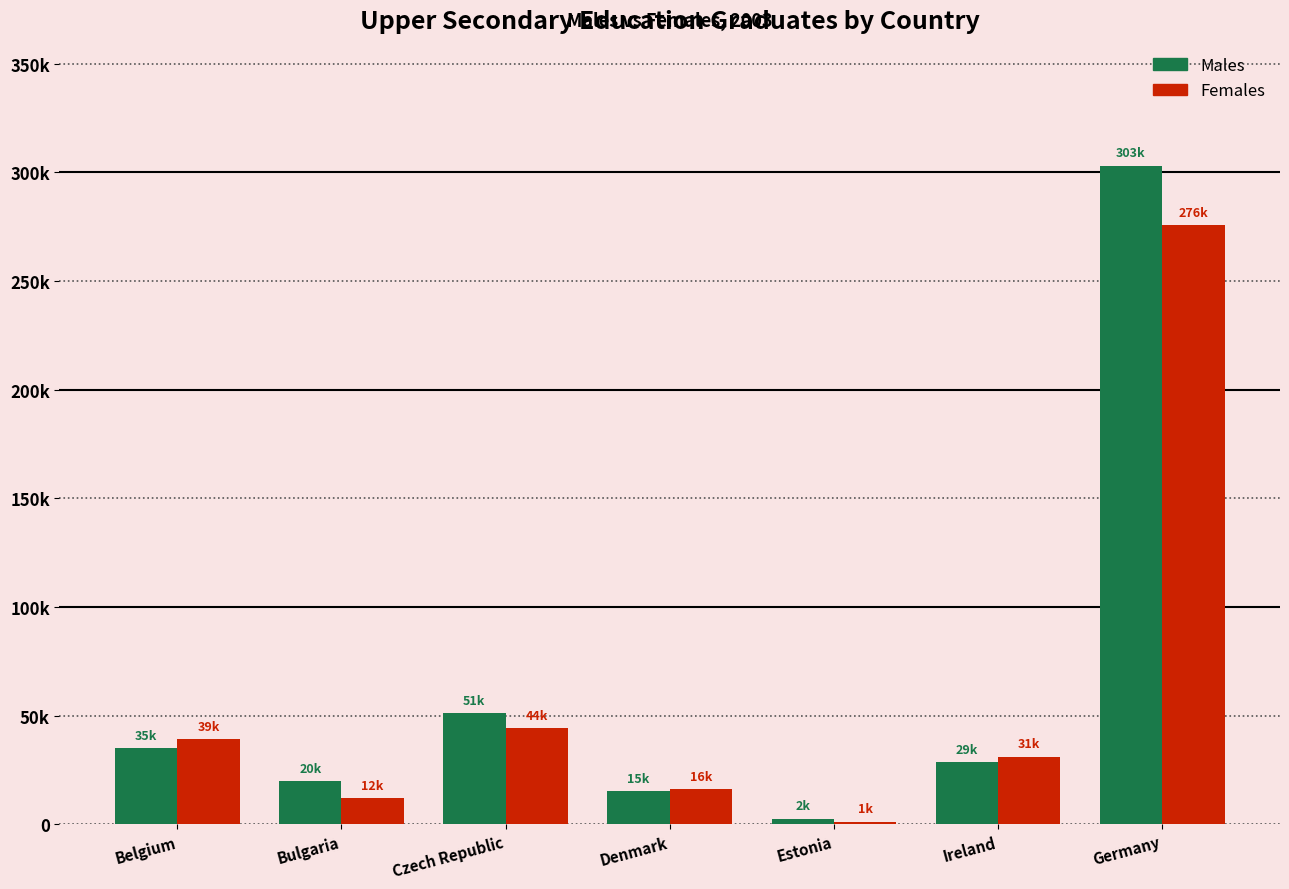

At Denmark, list the series in order from smallest to largest.

Males, Females